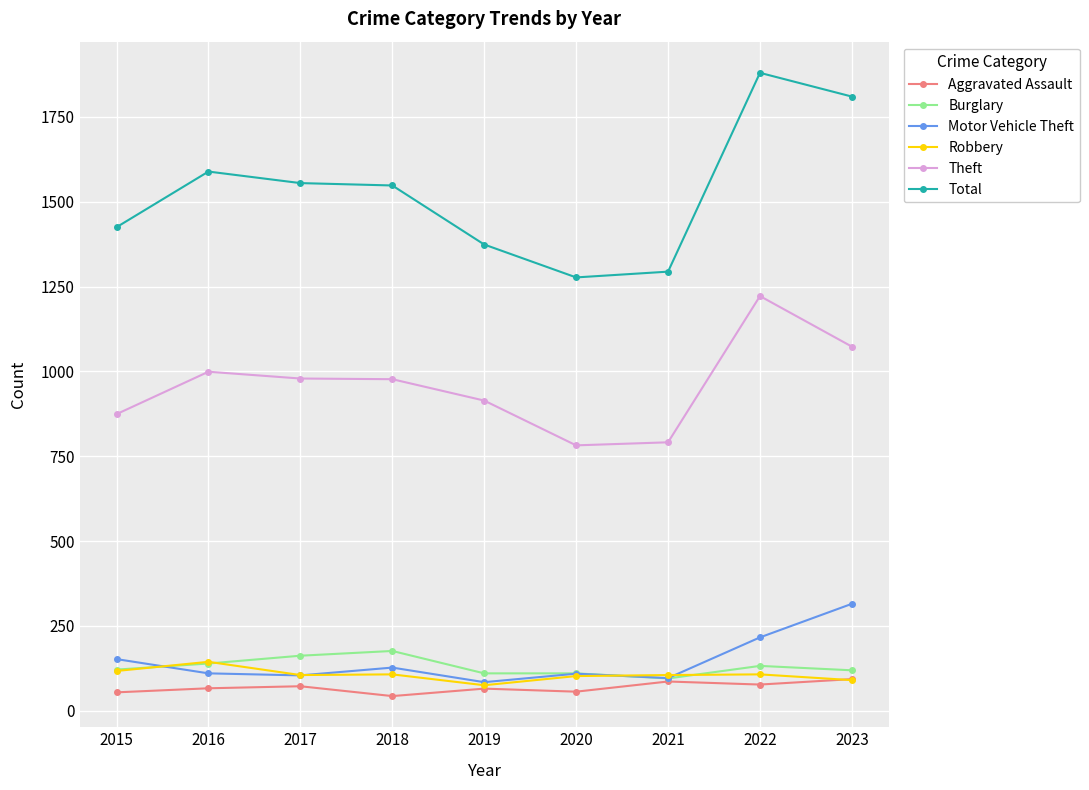

Is it true that Theft equals 1851 at 2022?

False